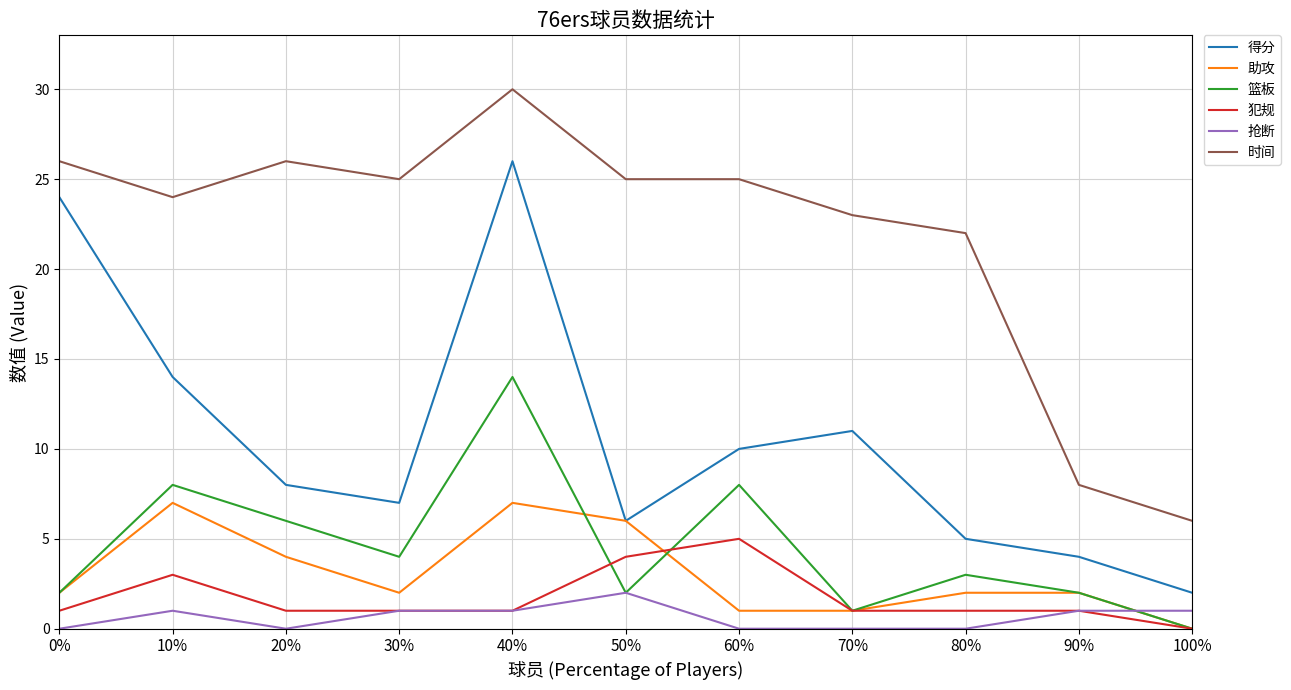

Count the number of data series in this chart.

6